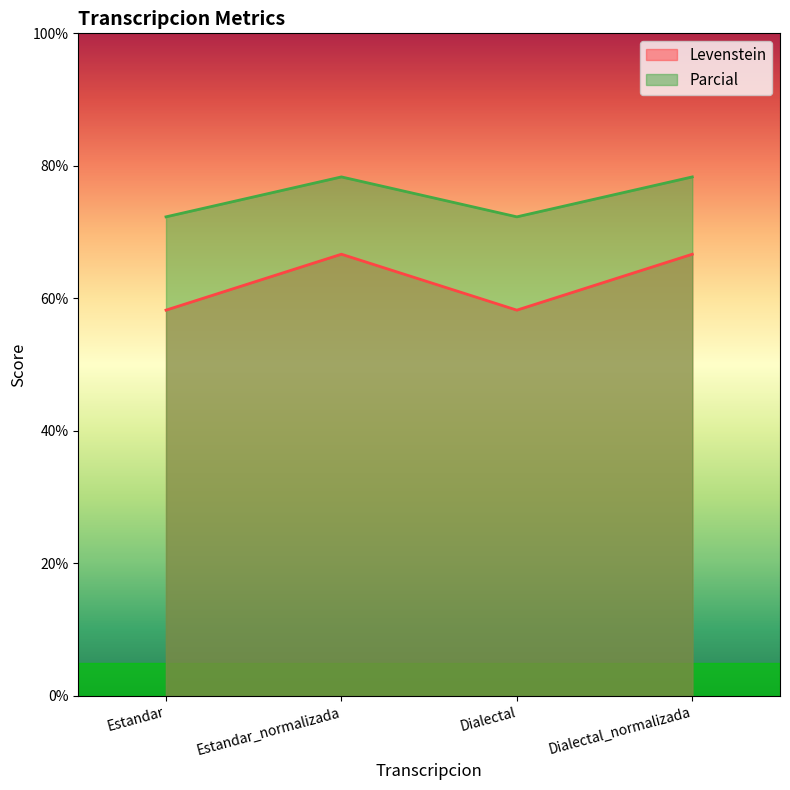

Reading left to right, what are all the values shown in this chart?

Levenstein: 58.2	66.7	58.2	66.7
Parcial: 72.3	78.3	72.3	78.3